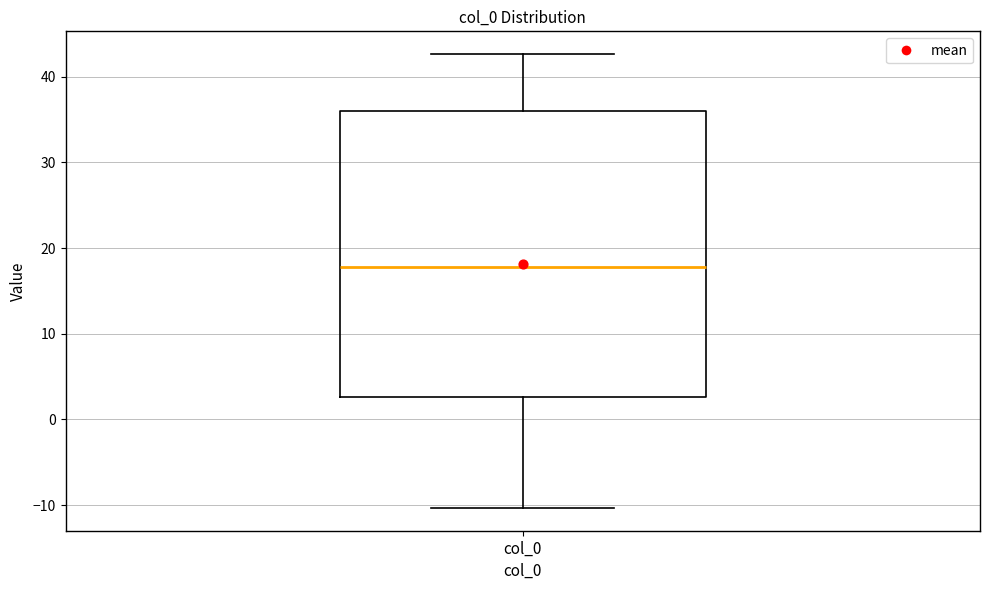

Transcribe this box plot: give where the median line is, the range the box spans, and where the two whiskers end, as read against the y-axis. The values are not printed on the chart, so give them approximately, as read against the axis.

median 18, box 3 to 36, whiskers -10 to 43